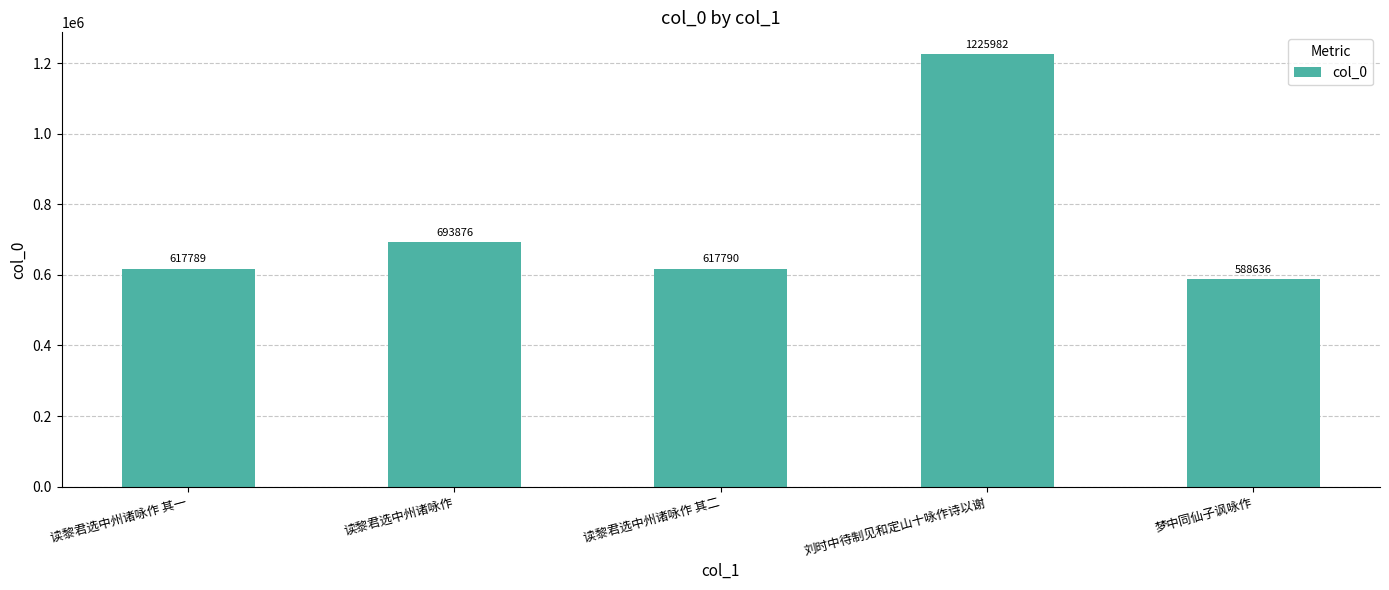

What position from the left is 读黎君选中州诸咏作 其一?

1